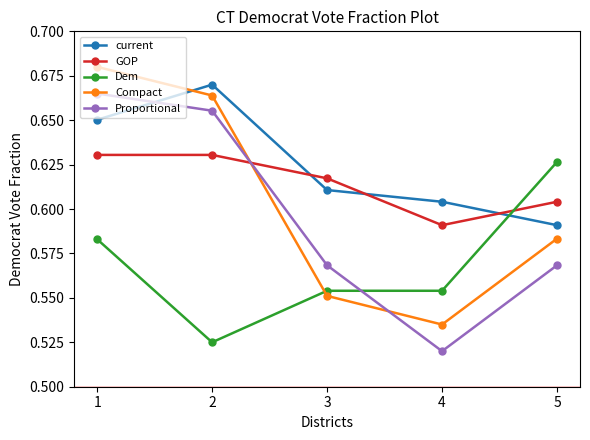

What is the sum of all Proportional values?

3.0